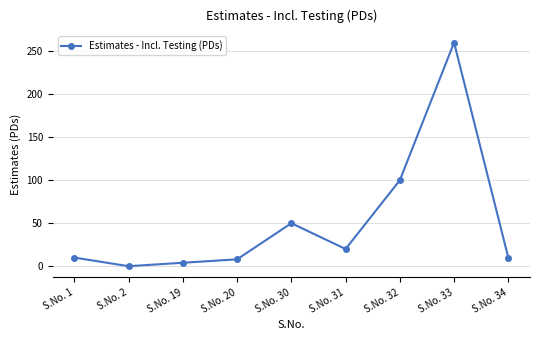

At which category does the chart reach its peak across all series?

S.No. 33